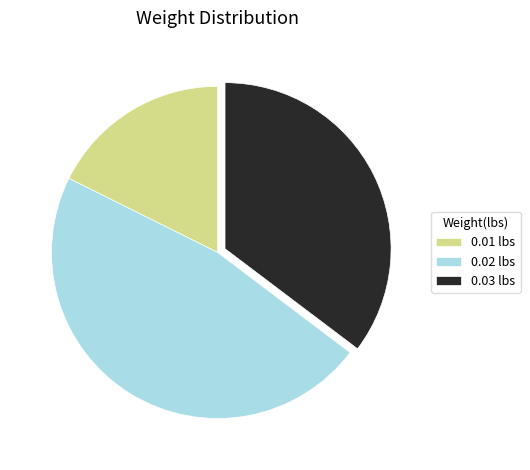

Which category has the smallest portion of the pie?

0.01 lbs